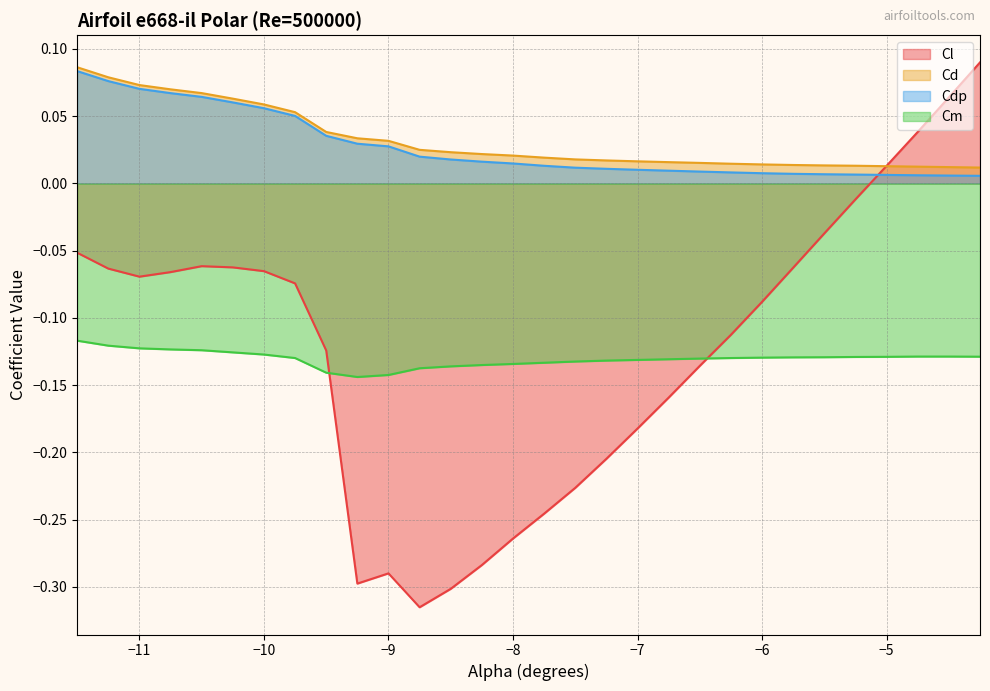

How many lines are shown in the chart?

4